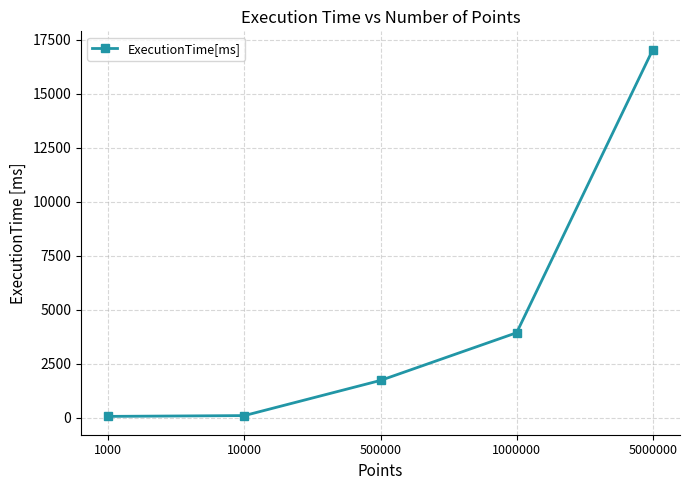

The chart shows a value of 30487.1 at 5000000. True or false?

False